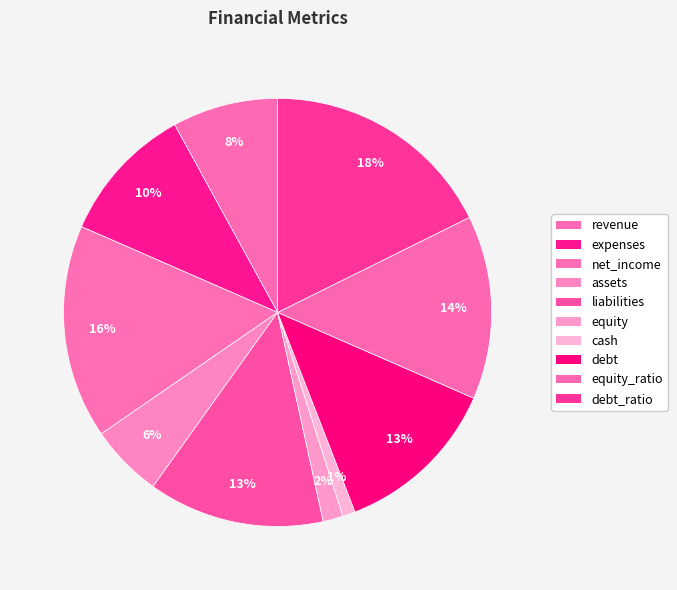

Count the number of slices in the pie.

10